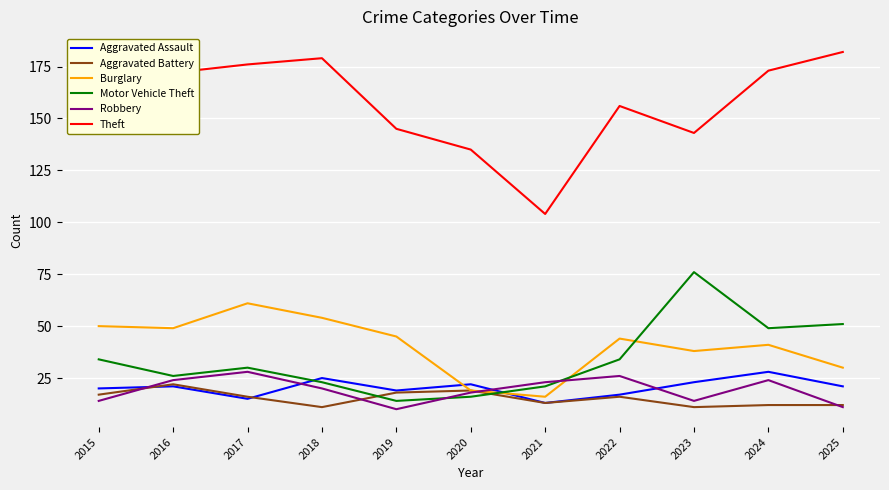

What are all the series names shown in the legend?

Aggravated Assault, Aggravated Battery, Burglary, Motor Vehicle Theft, Robbery, Theft